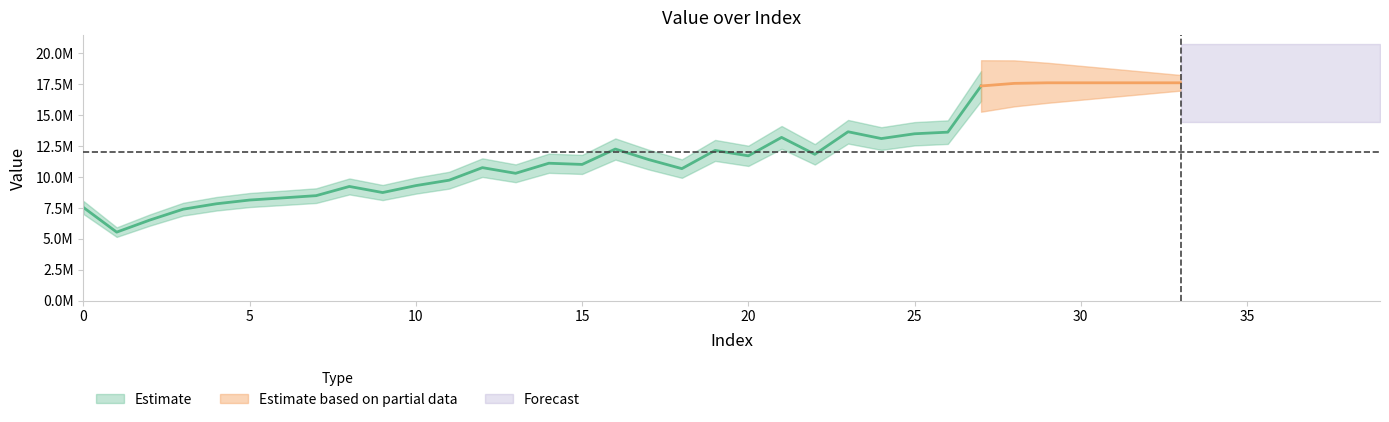

What is the greatest value displayed?

17609671